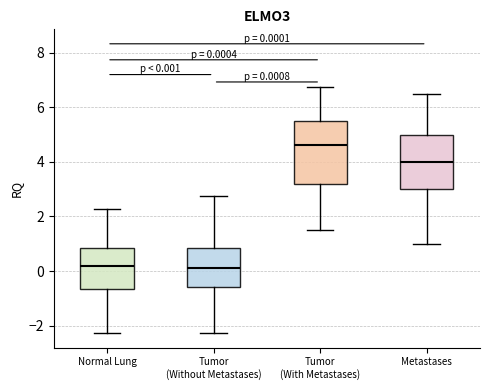

Comparing the boxes themselves (not the whiskers), which one is the tallest?

Tumor (With Metastases)